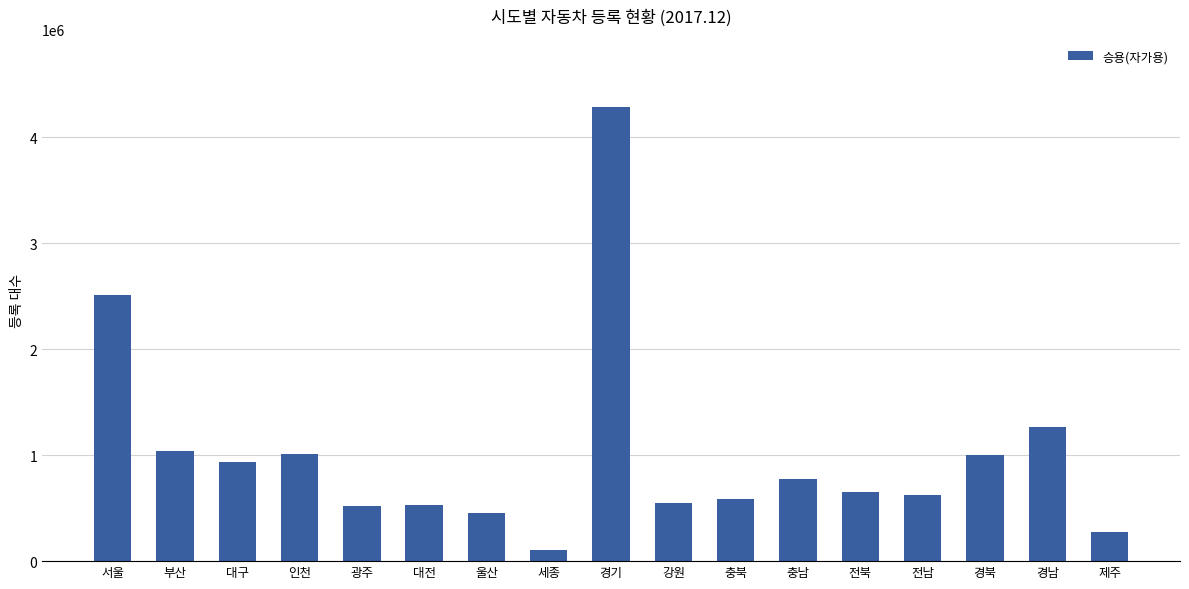

Count the number of data series in this chart.

1